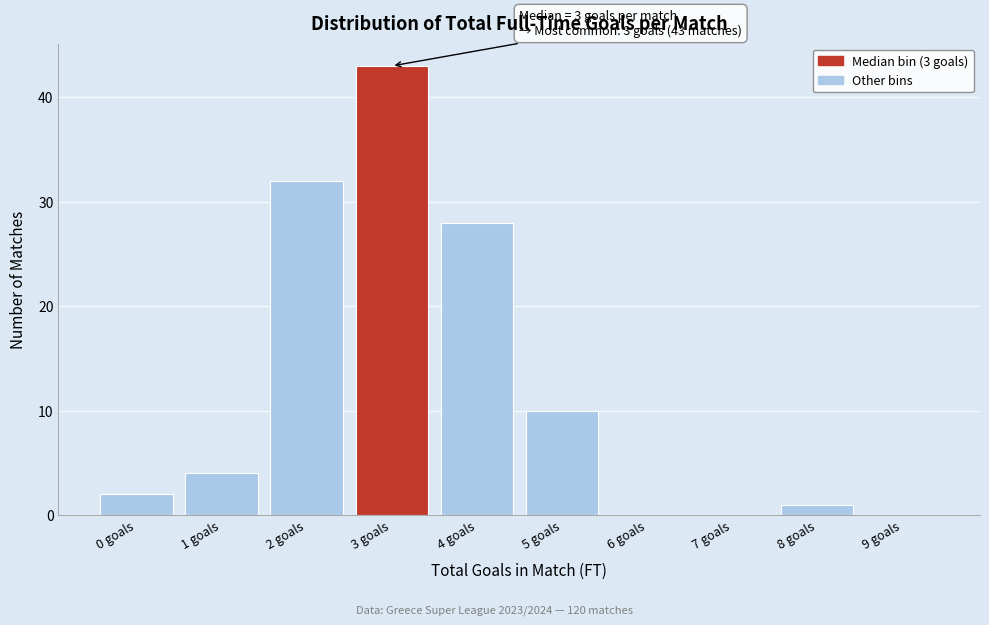

Which range on the x-axis has the tallest bar?

2.5 to 3.5